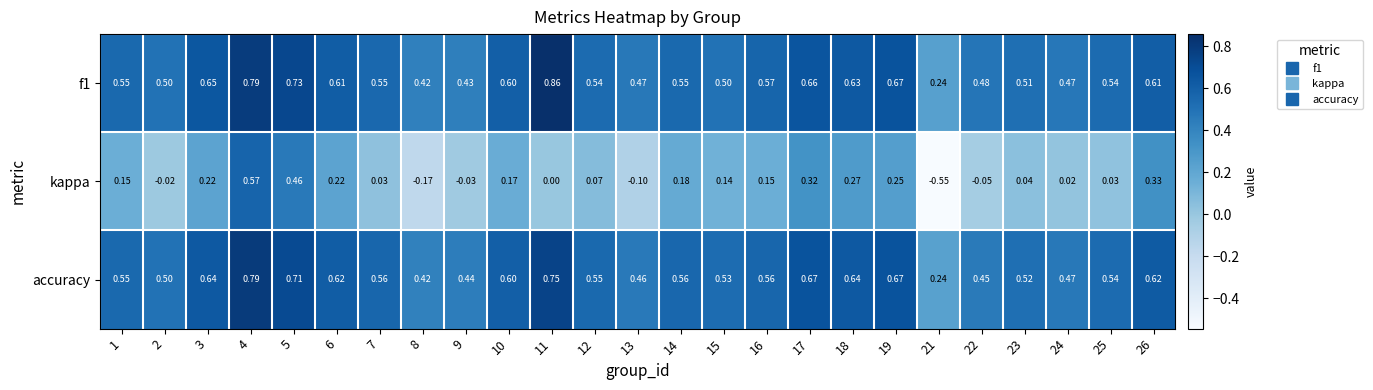

Between 8 and 22, which series saw the biggest shift?

kappa